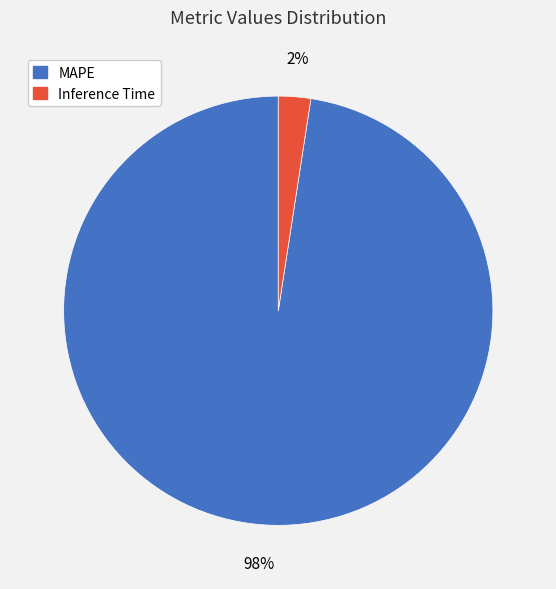

To the nearest percent, what is the average slice percentage?

50%